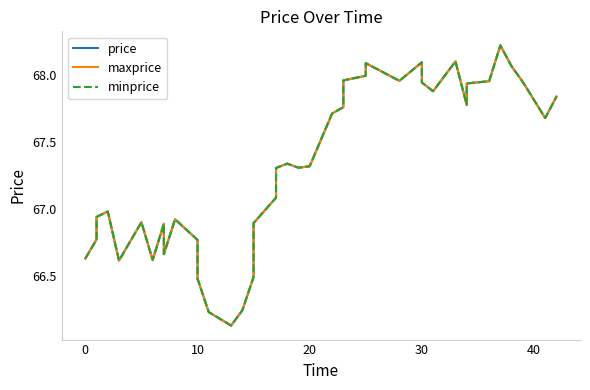

True or false: price has a value of 98.0 at 36.

False